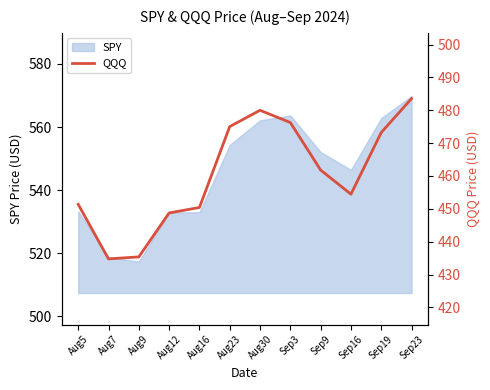

Reading left to right, extract all data points from this chart.

451.4	434.8	435.4	448.8	450.4	475.0	480.0	476.3	461.8	454.5	473.2	483.6